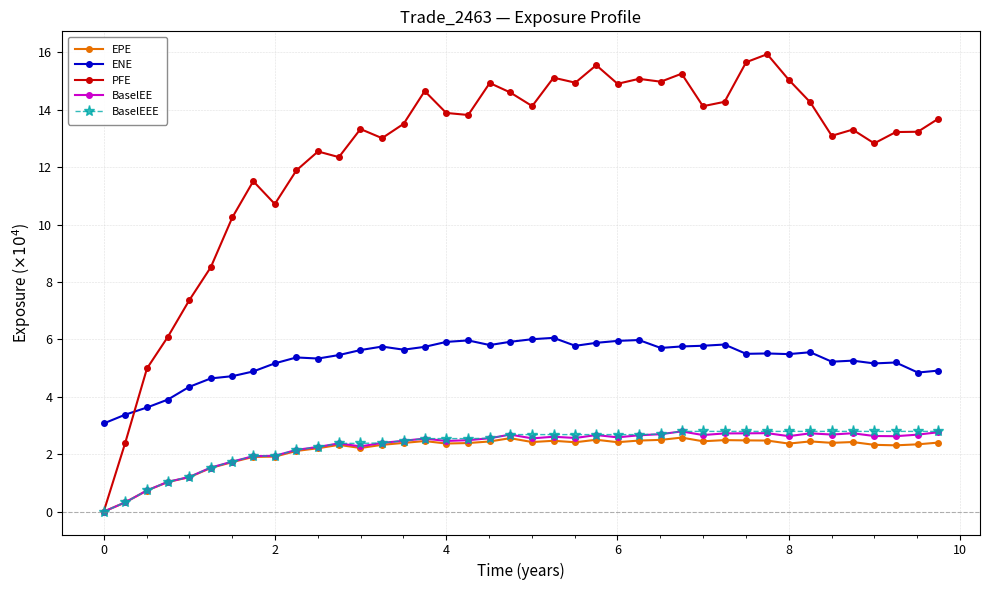

What is the value of the BaselEE point at the 29th from the left?

2.7